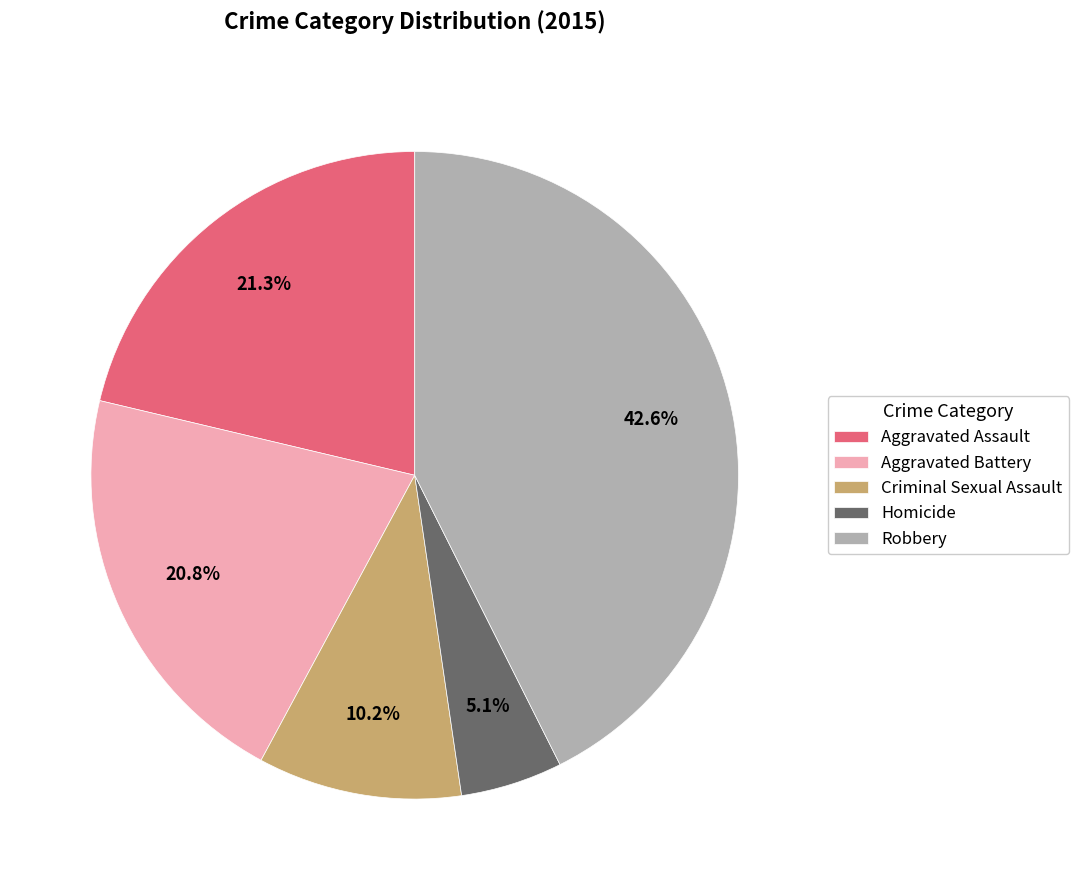

What is the largest slice in the pie chart?

Robbery